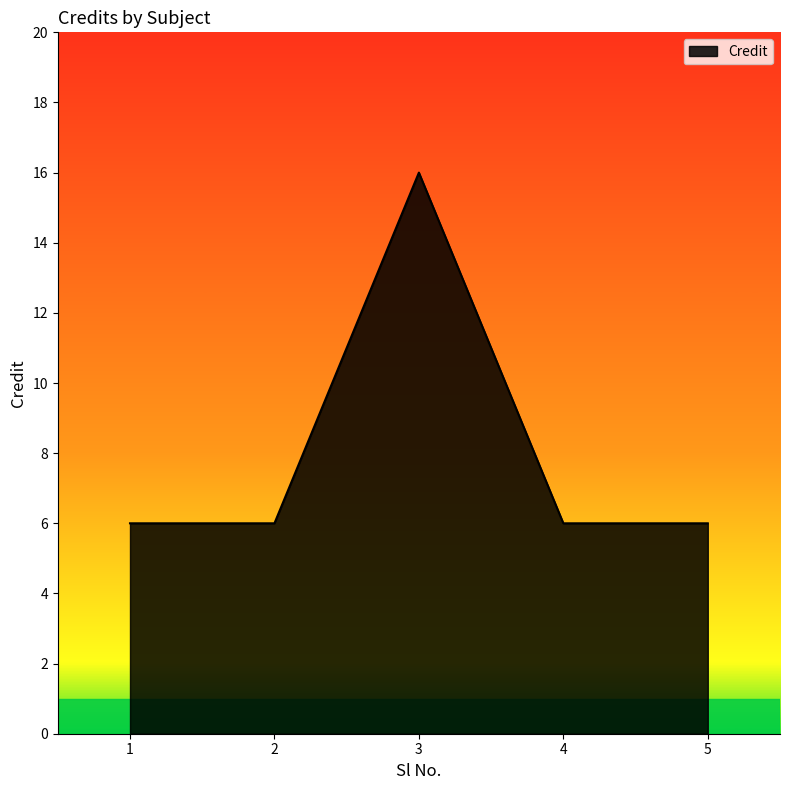

Reading right to left, transcribe all the data shown in this chart.

6	6	16	6	6